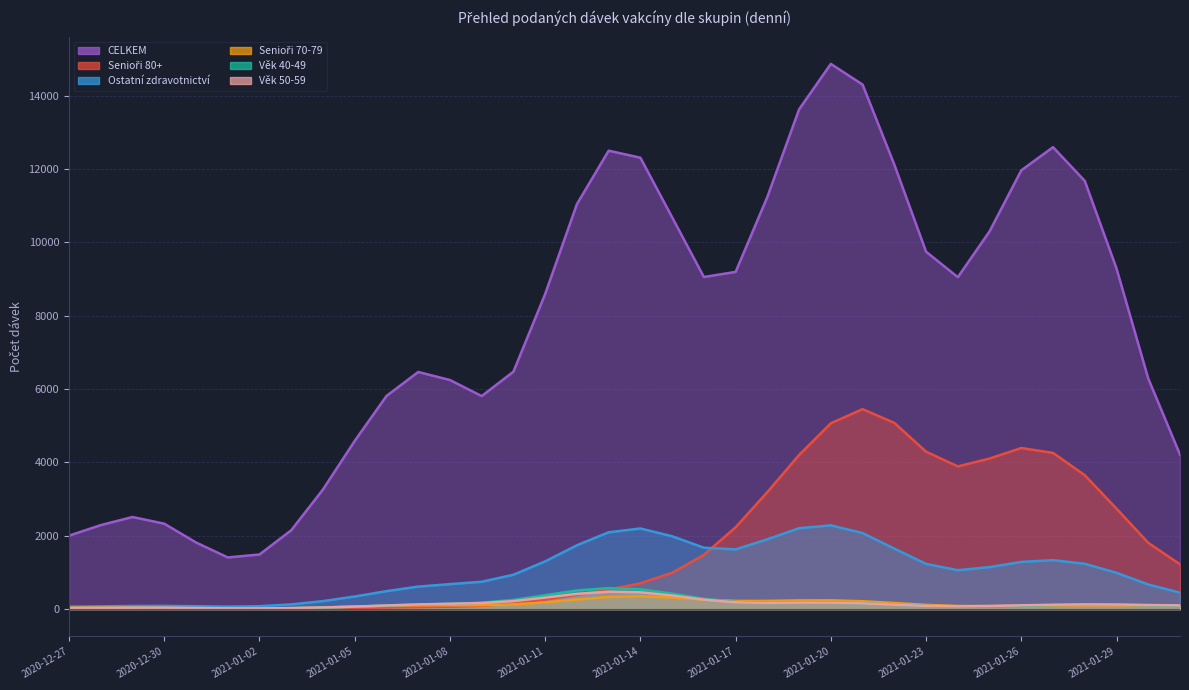

How many data points in Věk 50-59 are less than 100?

18